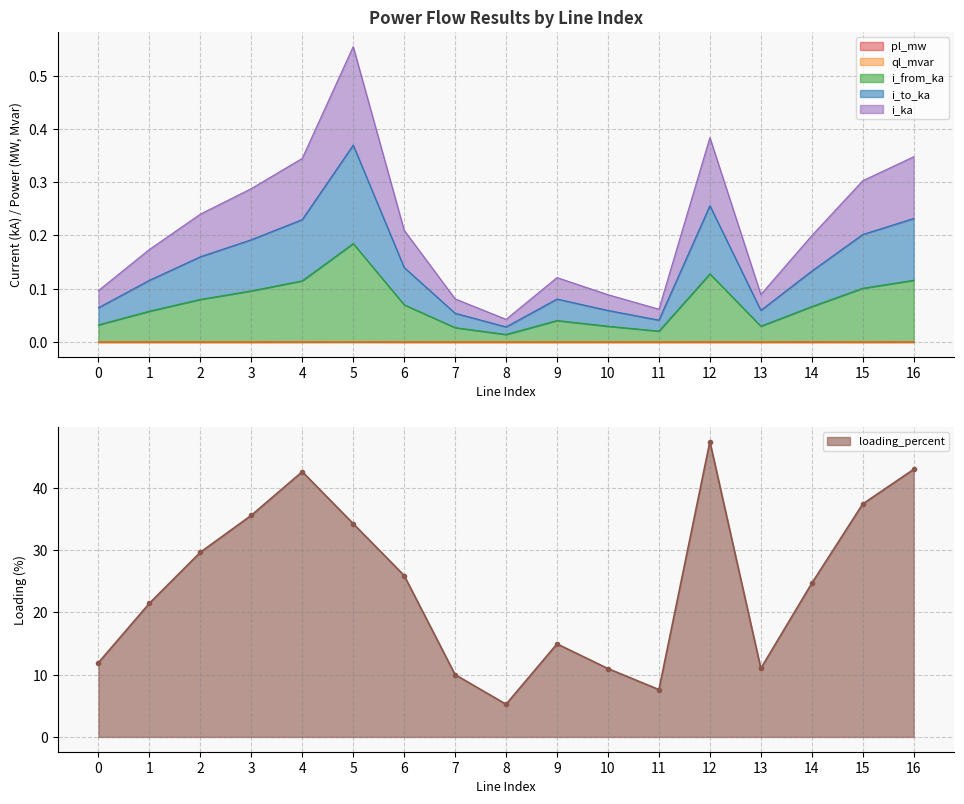

Which series has the largest range (max minus min)?

loading_percent